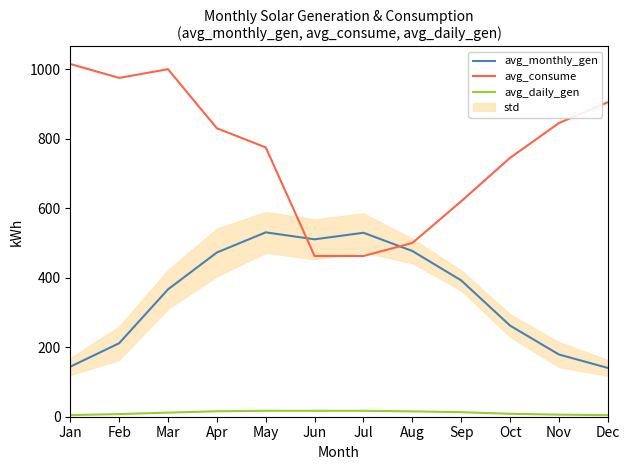

At which category is the sum across all series the highest?

Mar